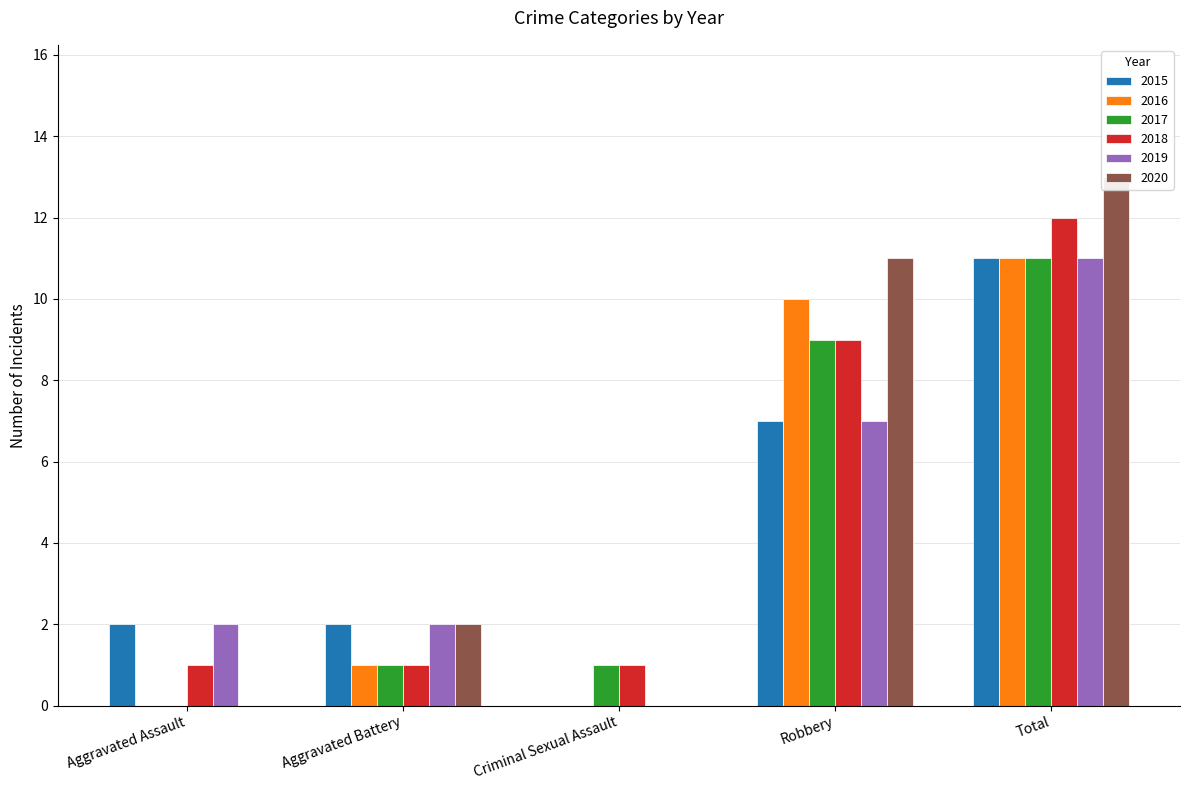

What is the difference between the second highest and minimum values in the 2019 series?

7